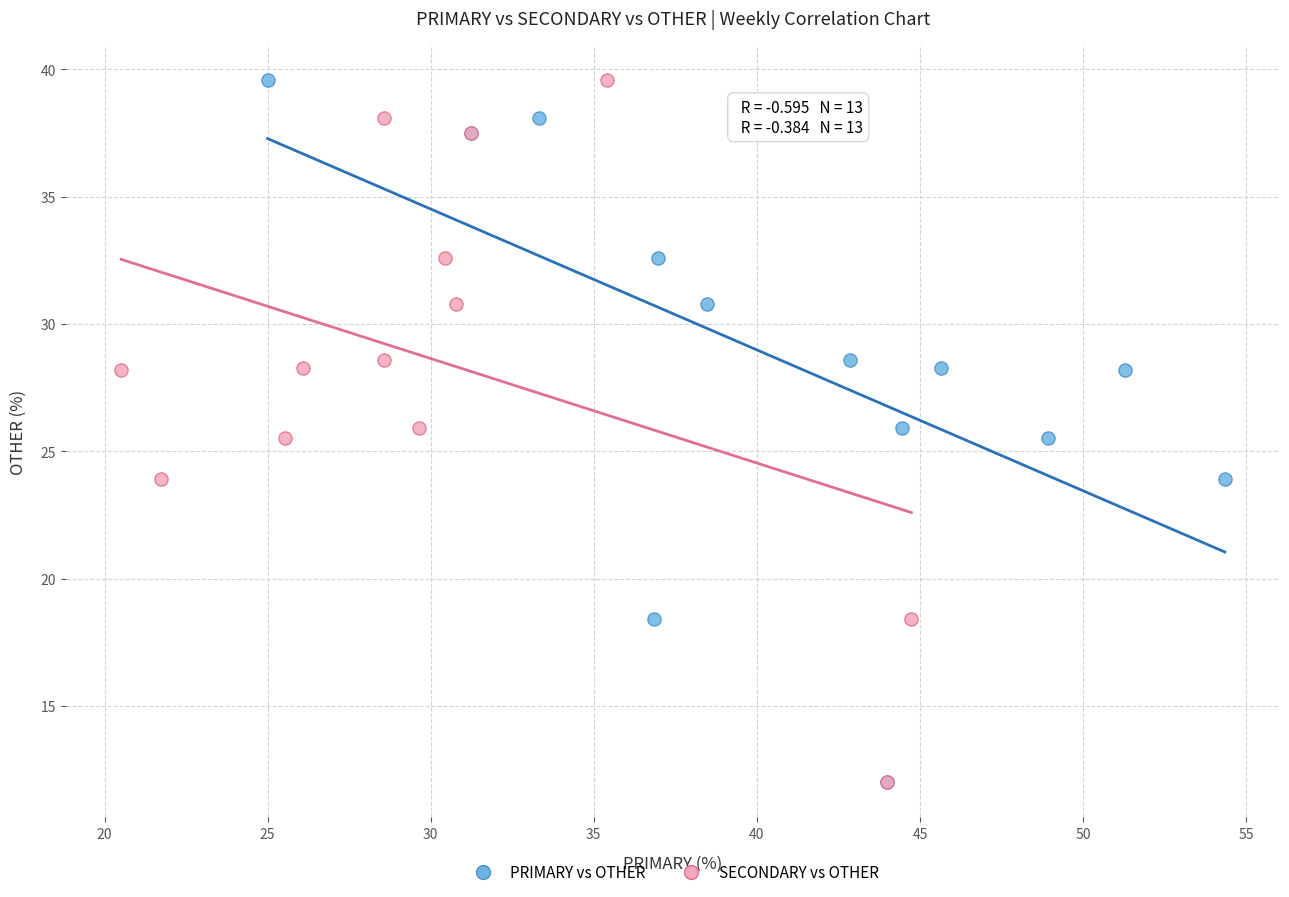

What are all the series names shown in the legend?

PRIMARY vs OTHER, SECONDARY vs OTHER